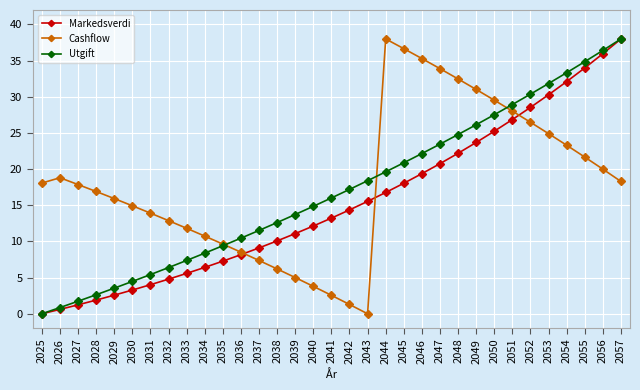

Does the chart display data point markers on the line(s)?

Yes